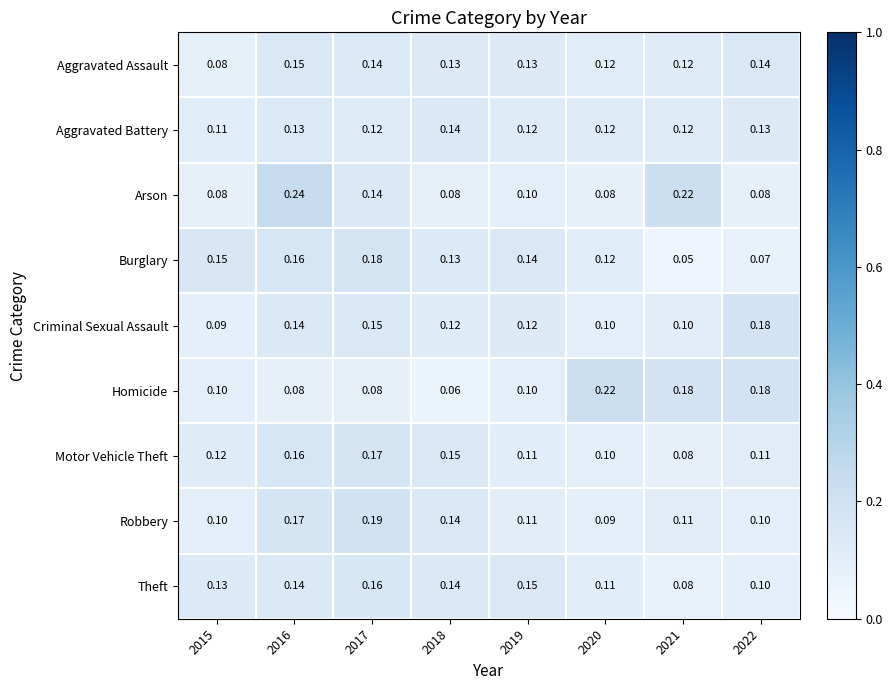

Is the value of Arson at 2020 greater than the value of Robbery at 2016?

No